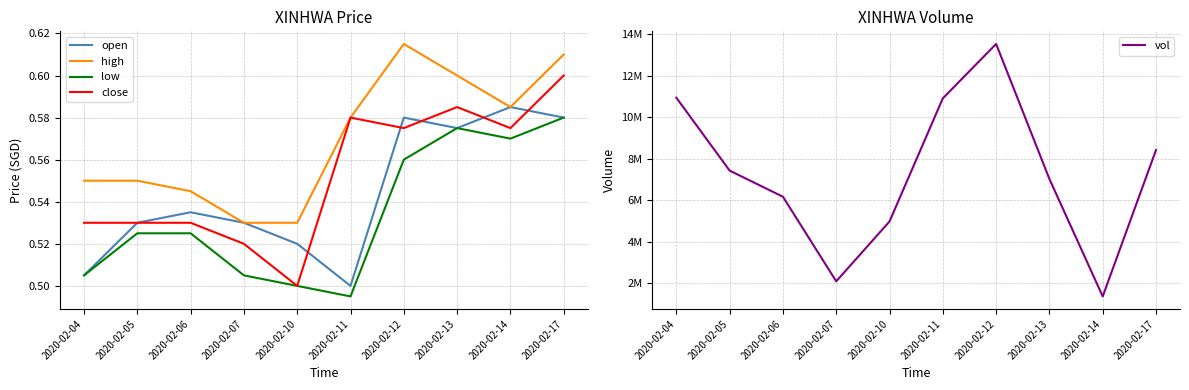

The value of vol at 2020-02-04 is 7310456.8. True or false?

False